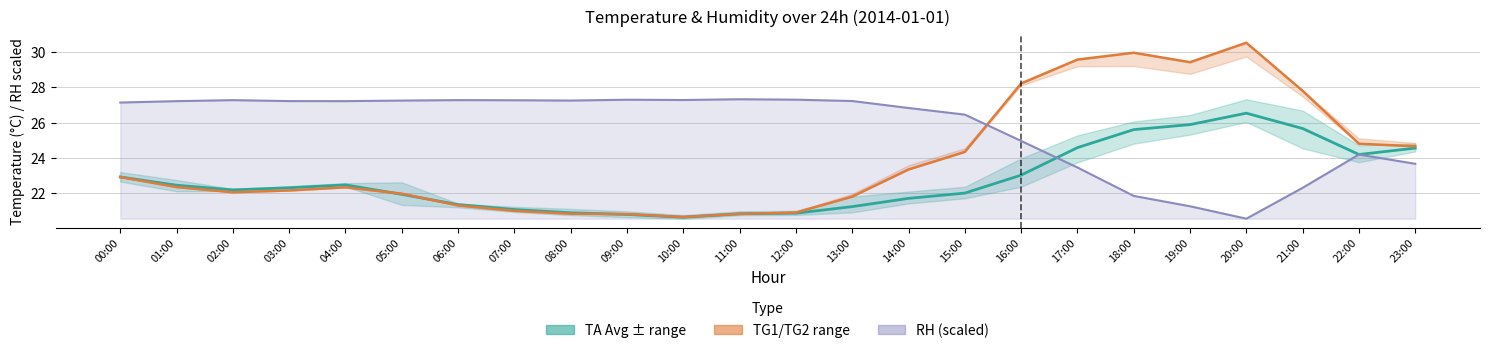

What is the average value of the RH Avg (scaled) series?

25.7